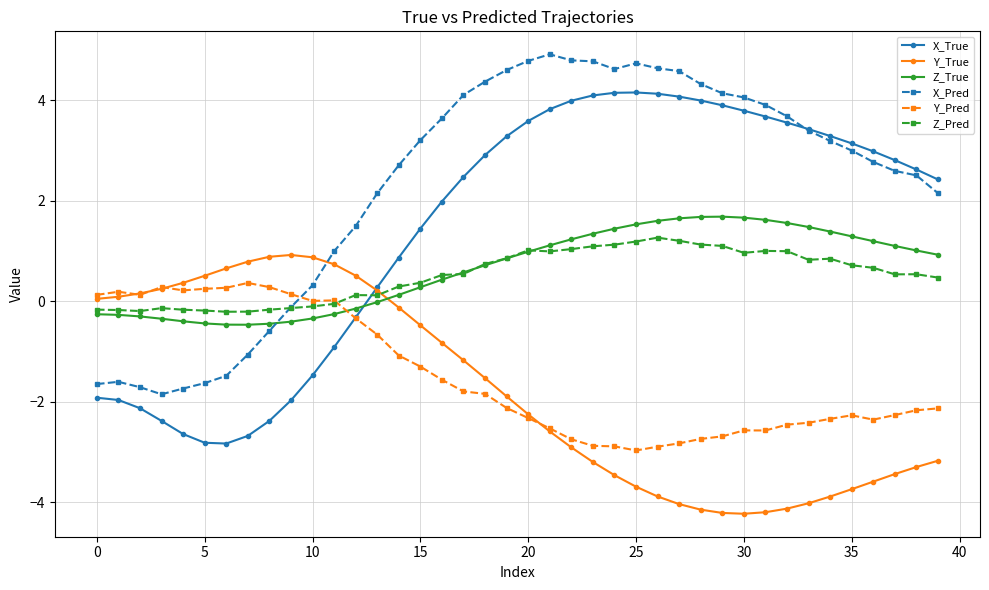

Which series has the largest total across all categories?

X_Pred